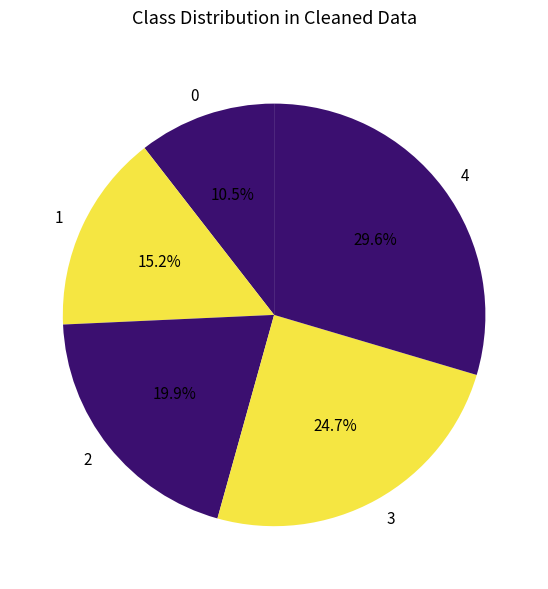

Between 3 and 1, which is larger?

3